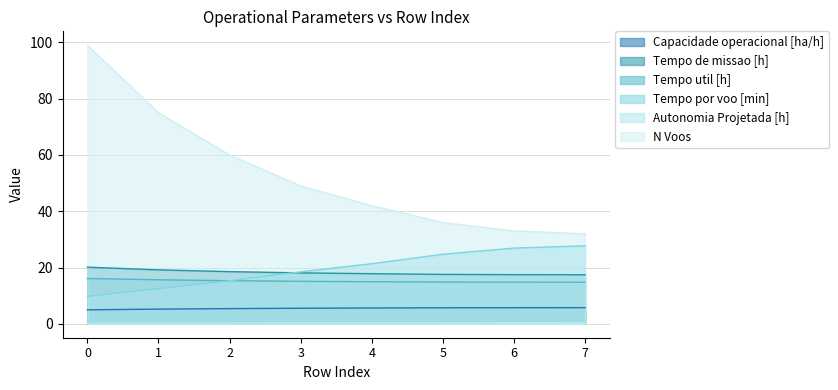

True or false: Autonomia Projetada [h] and Tempo por voo [min] cross at least once.

False